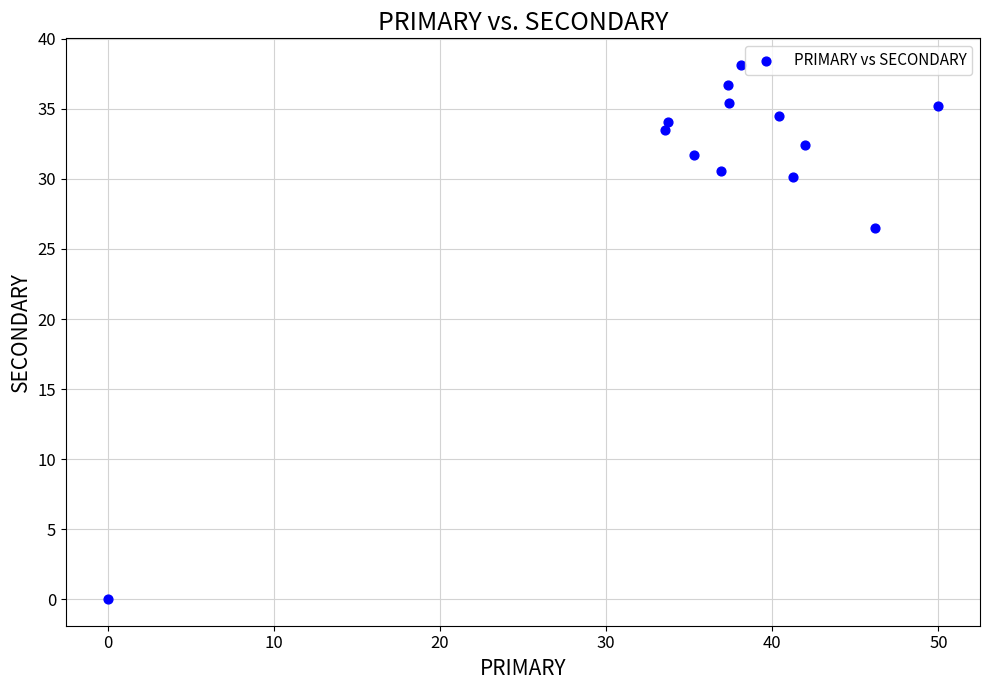

What is the range of Y values (max minus min)?

38.1